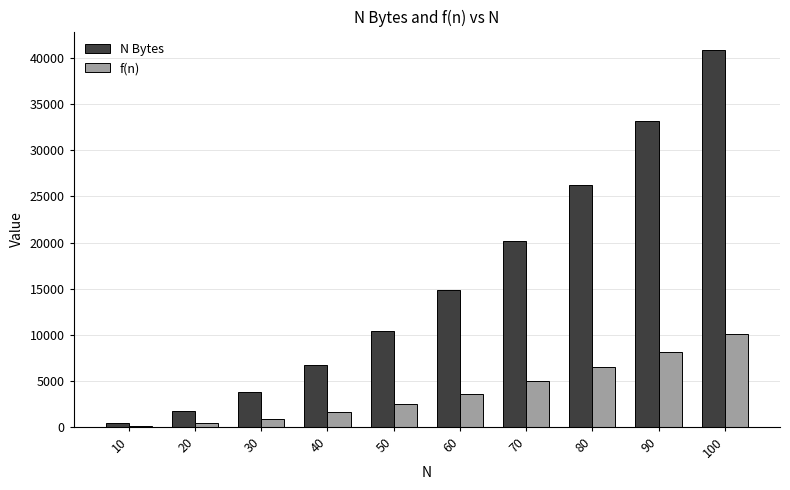

At which category does the chart reach its peak across all series?

100